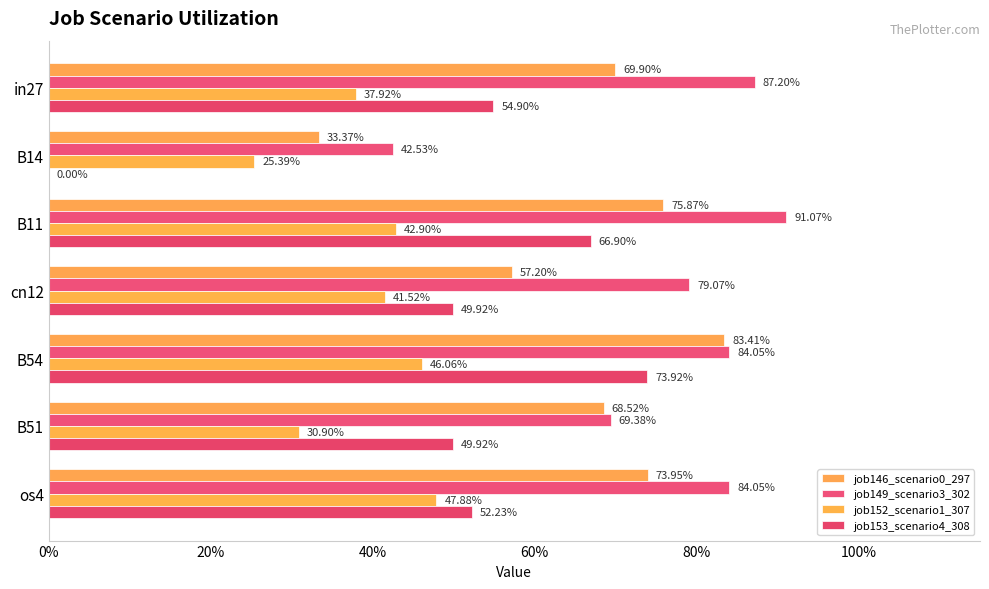

Does the chart contain any negative values?

No